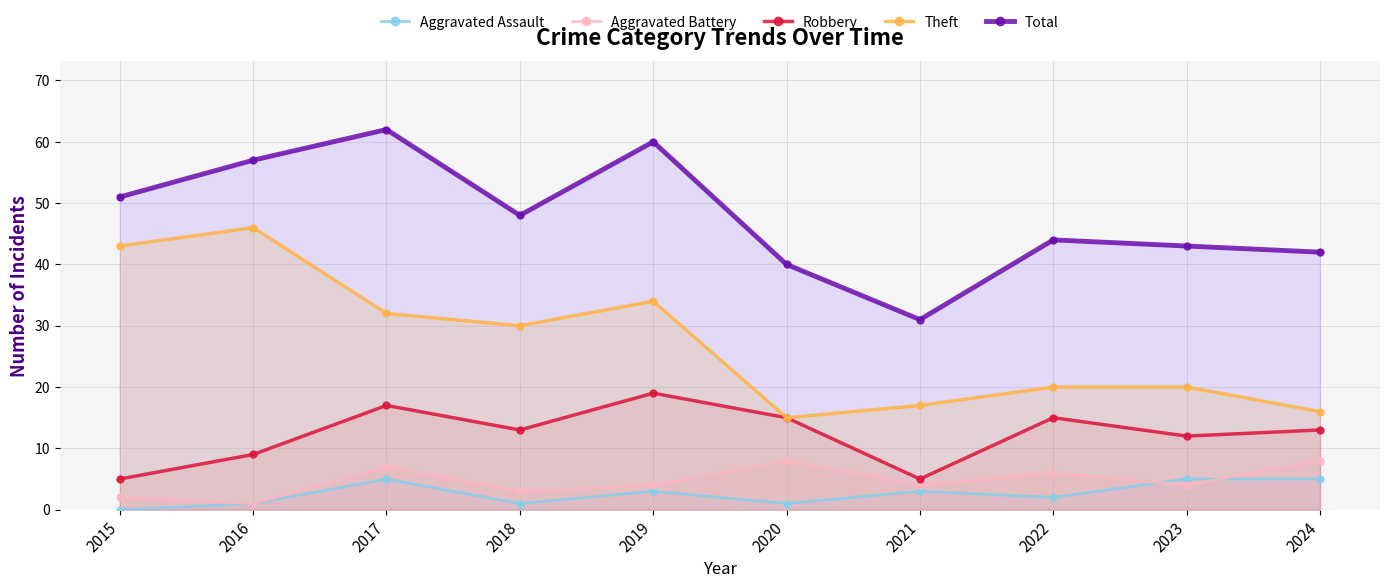

What are all the series names shown in the legend?

Aggravated Assault, Aggravated Battery, Robbery, Theft, Total